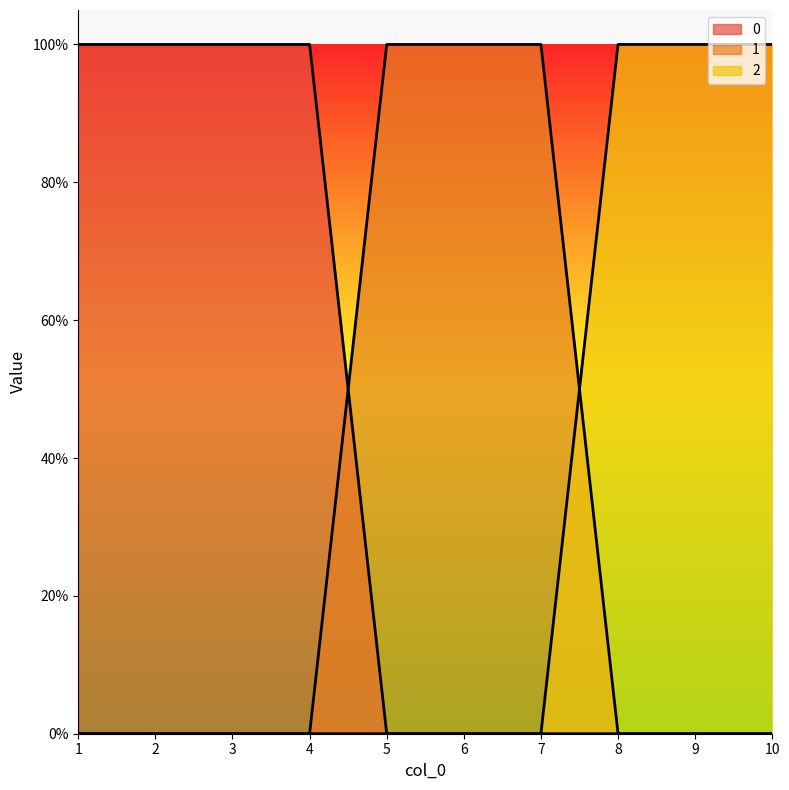

How many lines are shown in the chart?

3